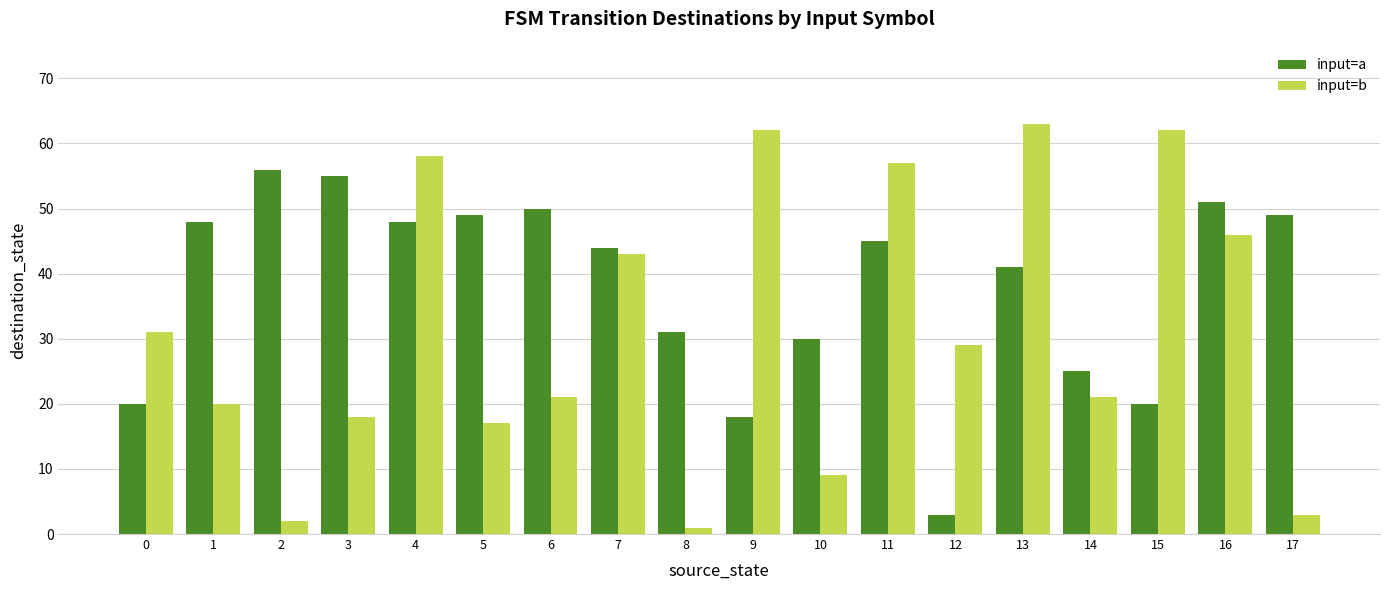

Does the chart contain stacked bars?

No